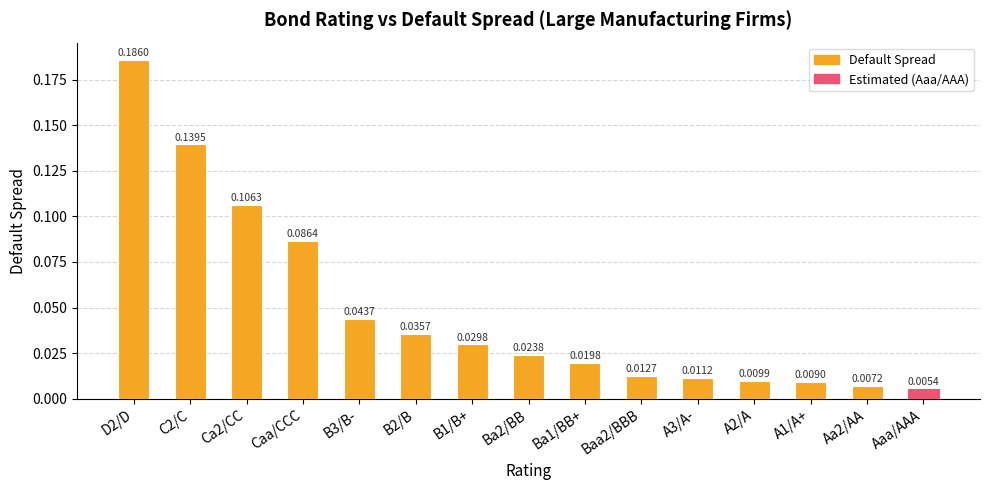

Which category has the highest value across all series?

D2/D